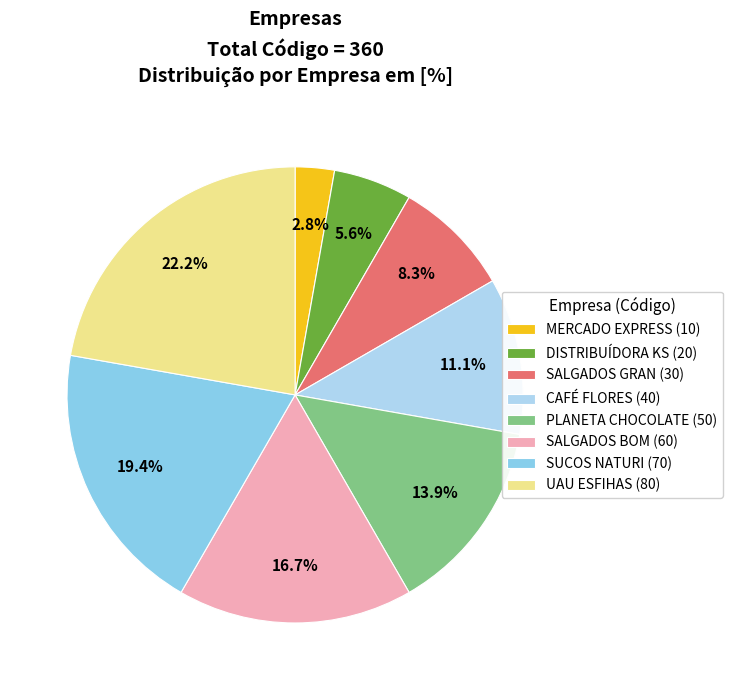

What percentage is the UAU ESFIHAS slice, to the nearest percent?

22%